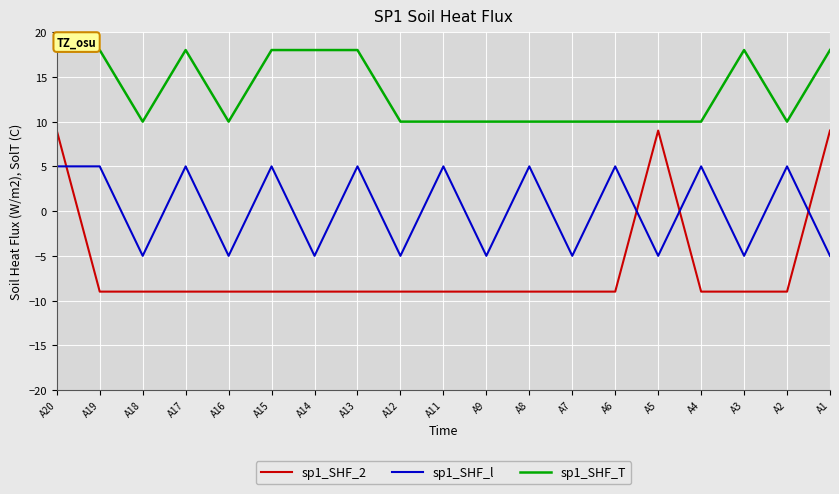

What is the difference between the sp1_SHF_T values at A20 and A12?

8